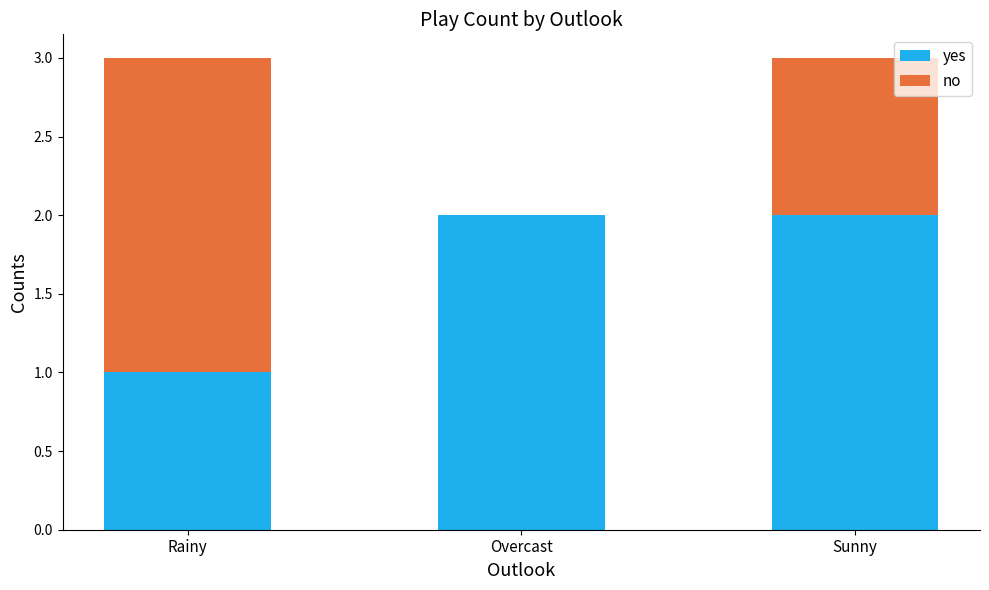

What is the sum of all yes values?

5